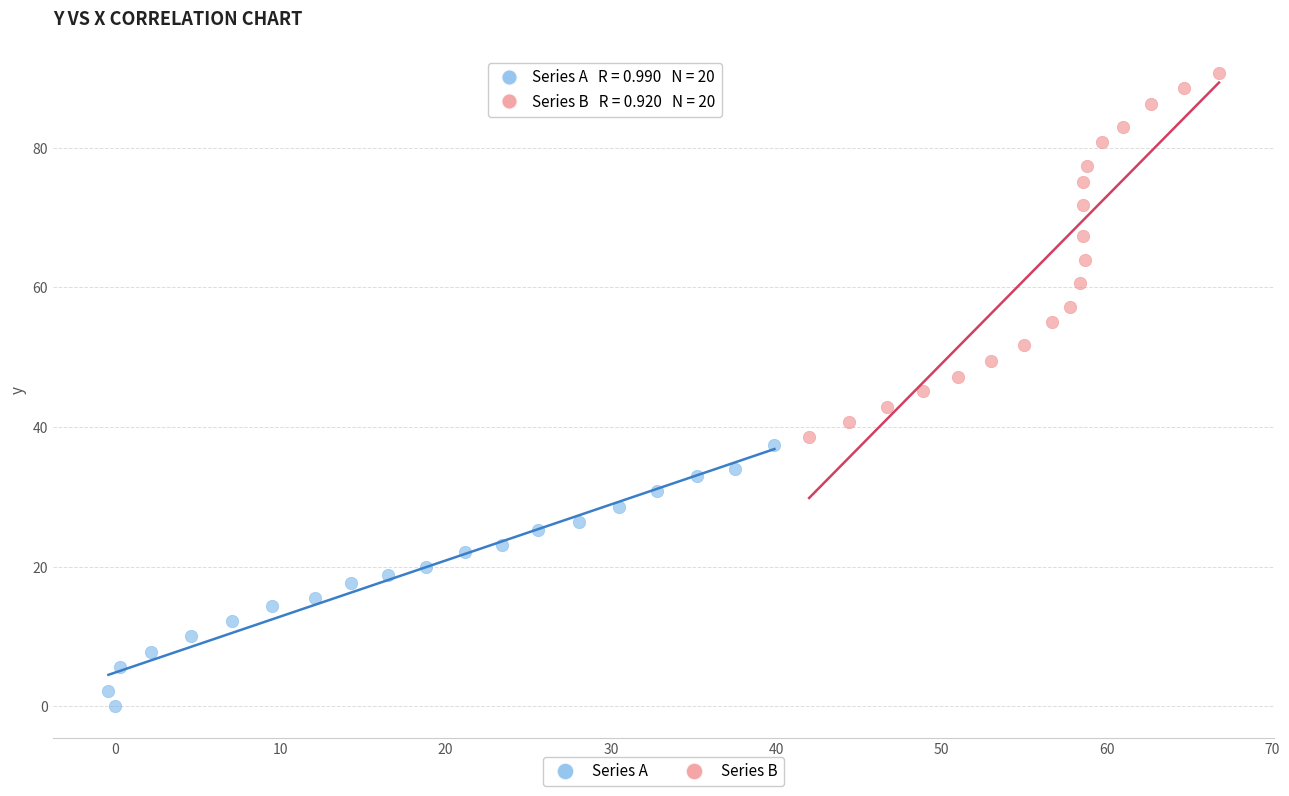

Which series contains the lowest Y value?

Series A